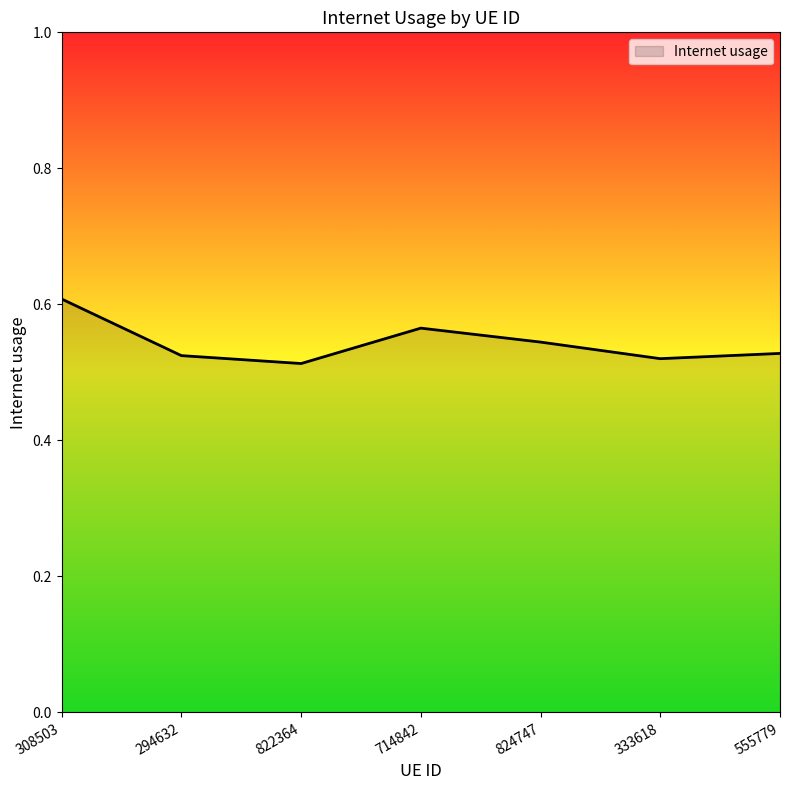

Count the values in the range 0 to 1.

7